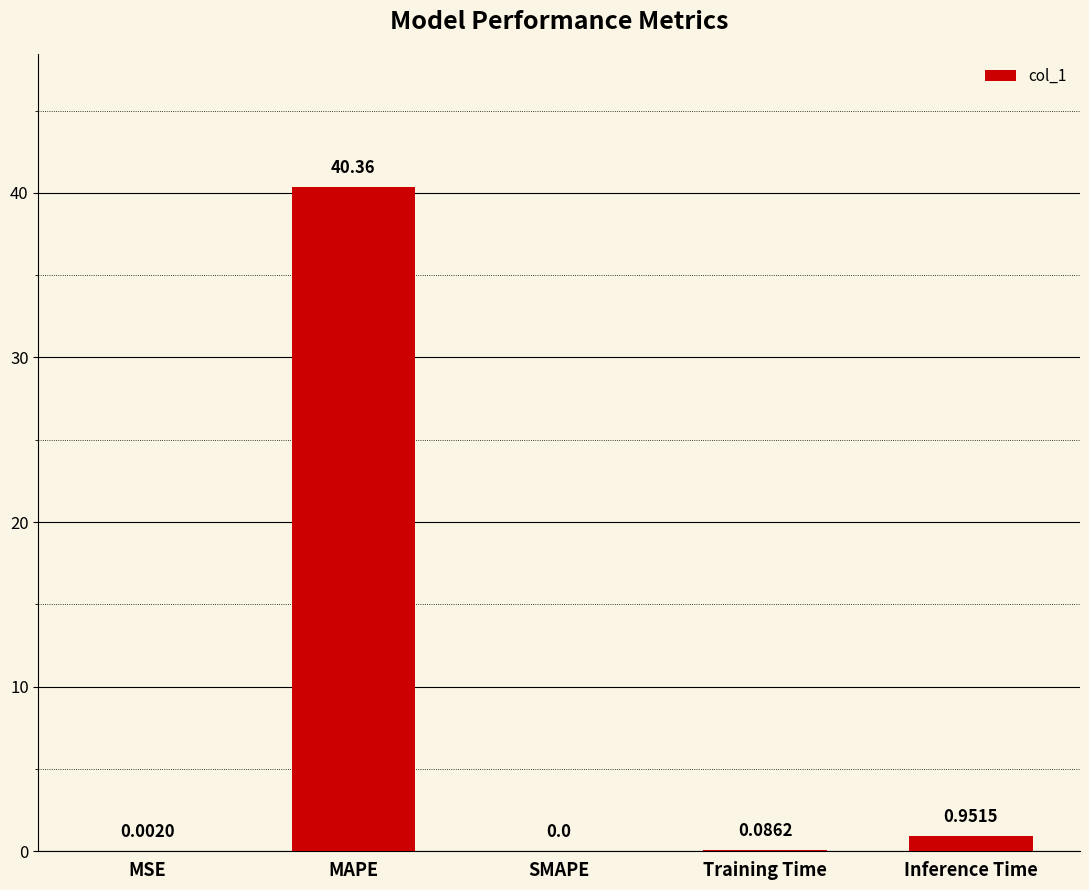

Which label corresponds to the largest value in the chart?

MAPE